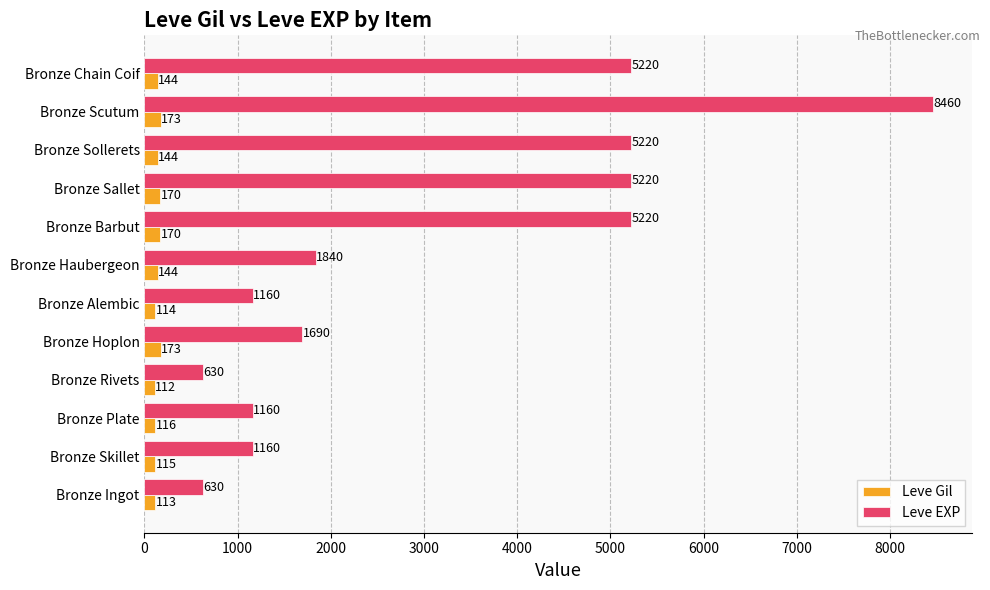

At which label does Leve Gil reach its minimum?

Bronze Rivets